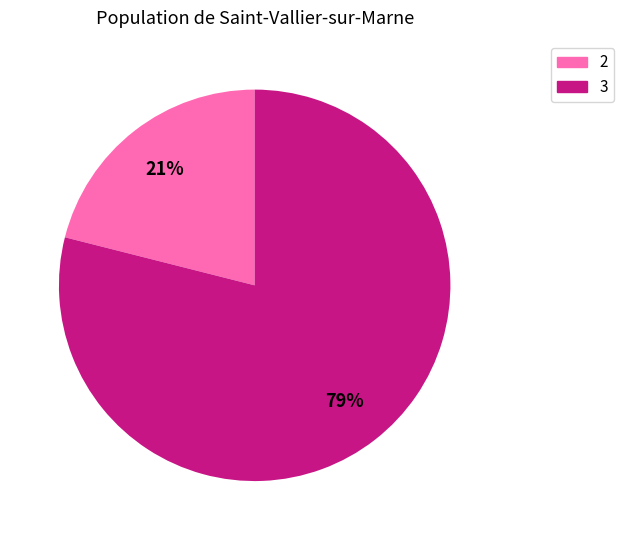

Count the number of slices in the pie.

2